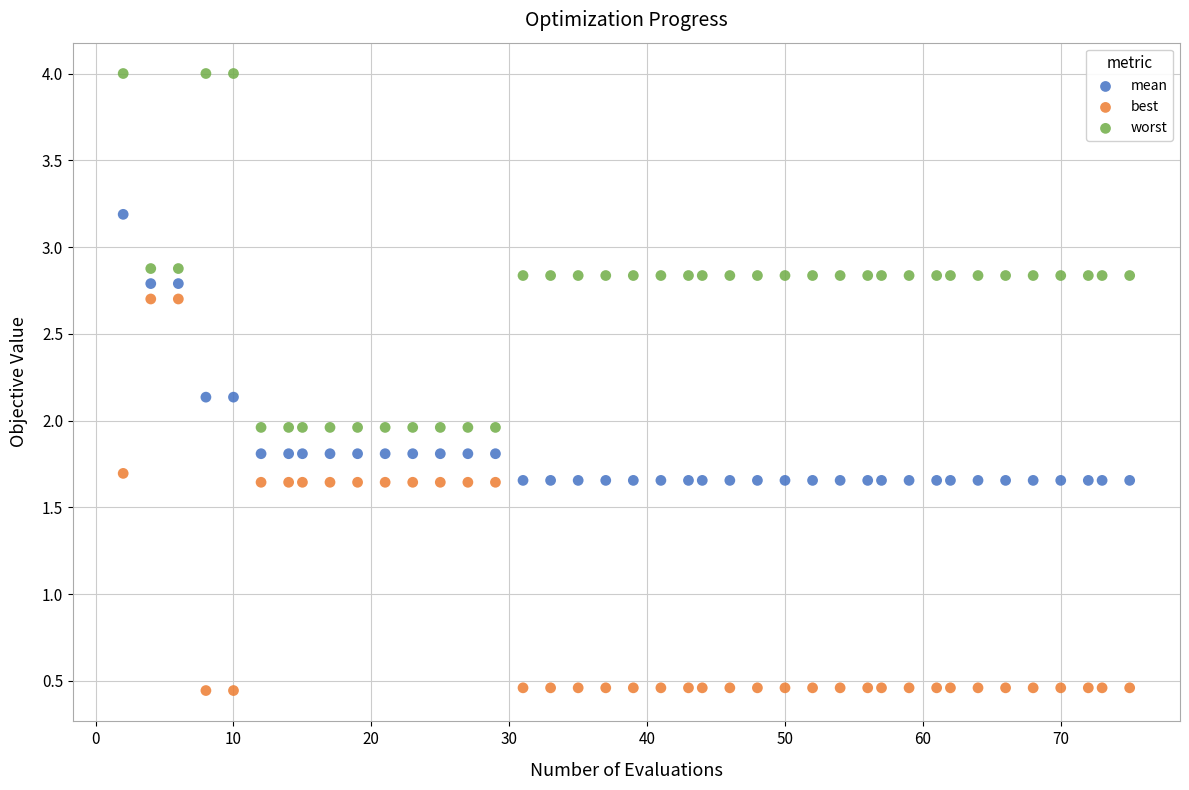

Which series has the widest spread of Y values?

best